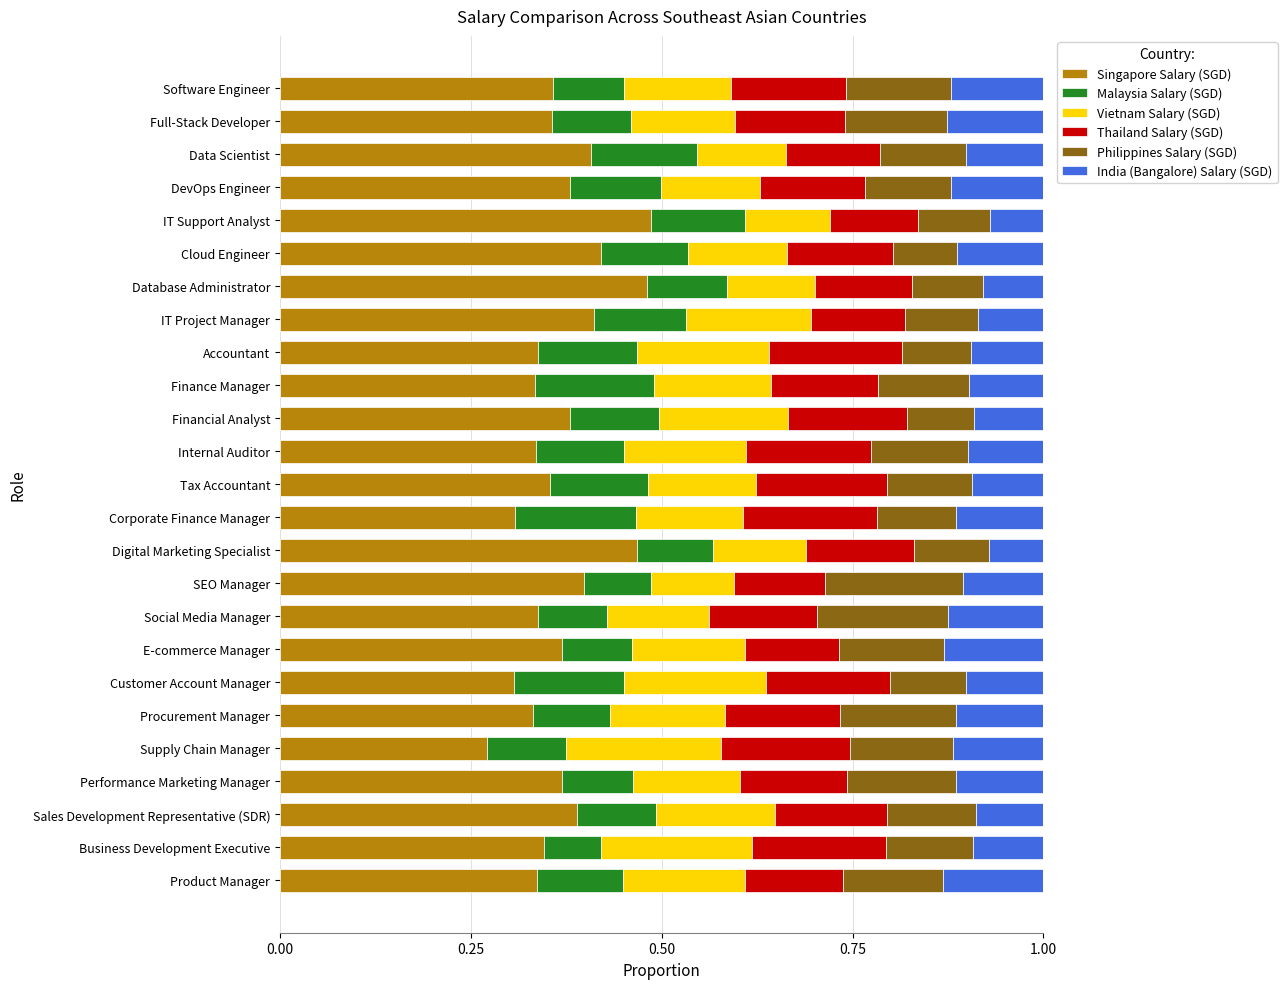

What is the sum of all Singapore Salary (SGD) values?

9.3